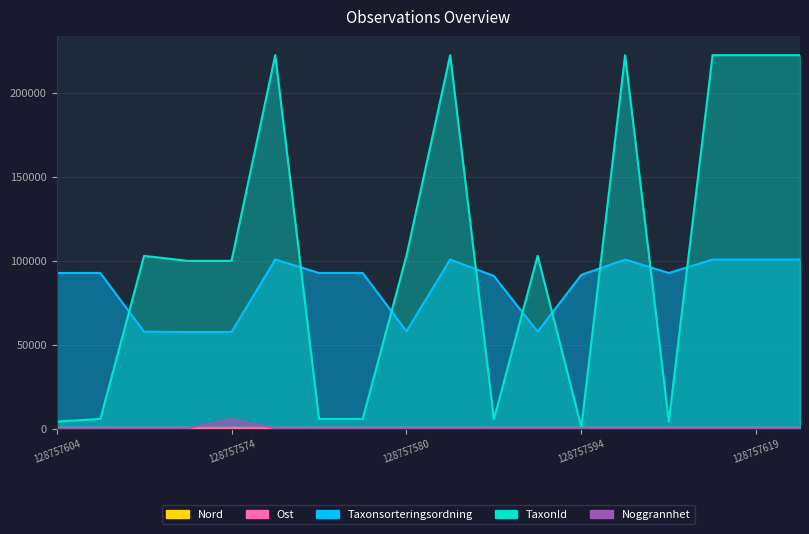

What is the average value of the Noggrannhet series?

705.6